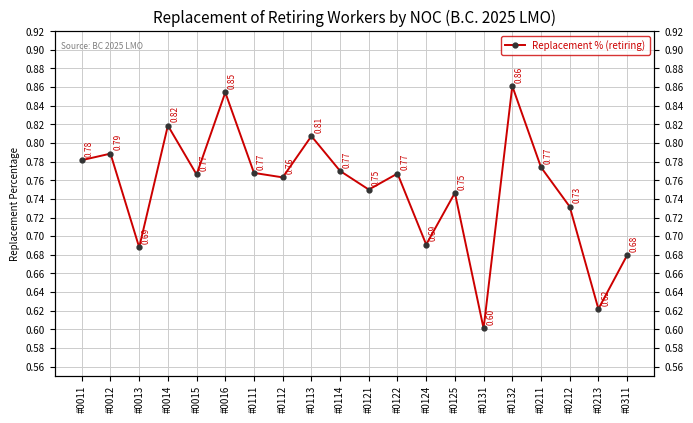

Where is the data nearest to the value 0?

#0131